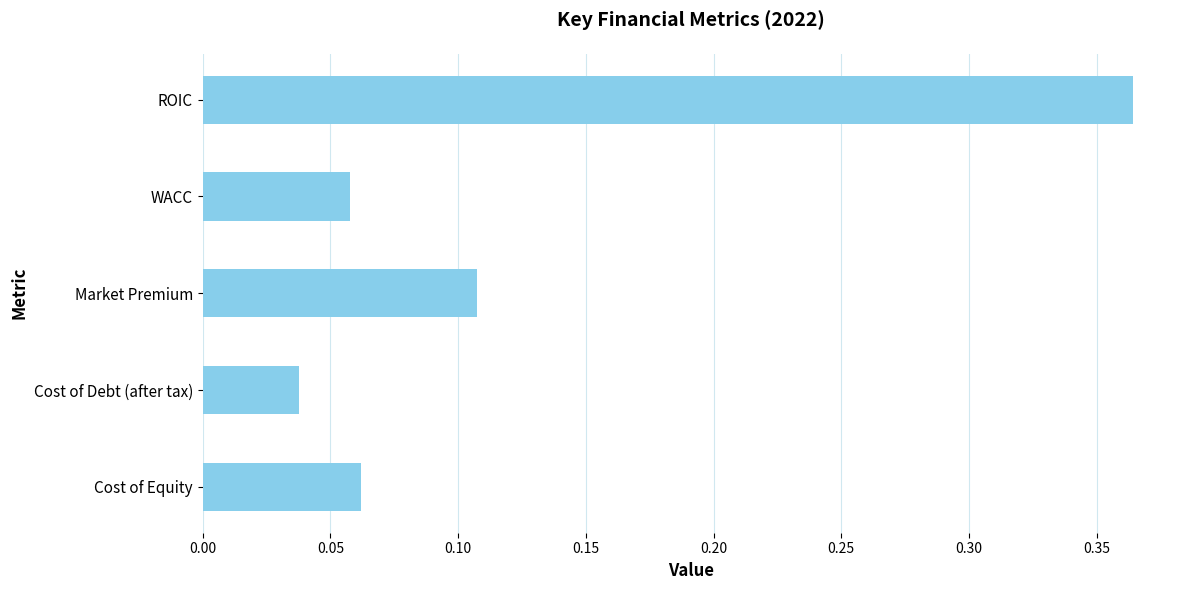

At which label is the value closest to 0?

Cost of Debt (after tax)